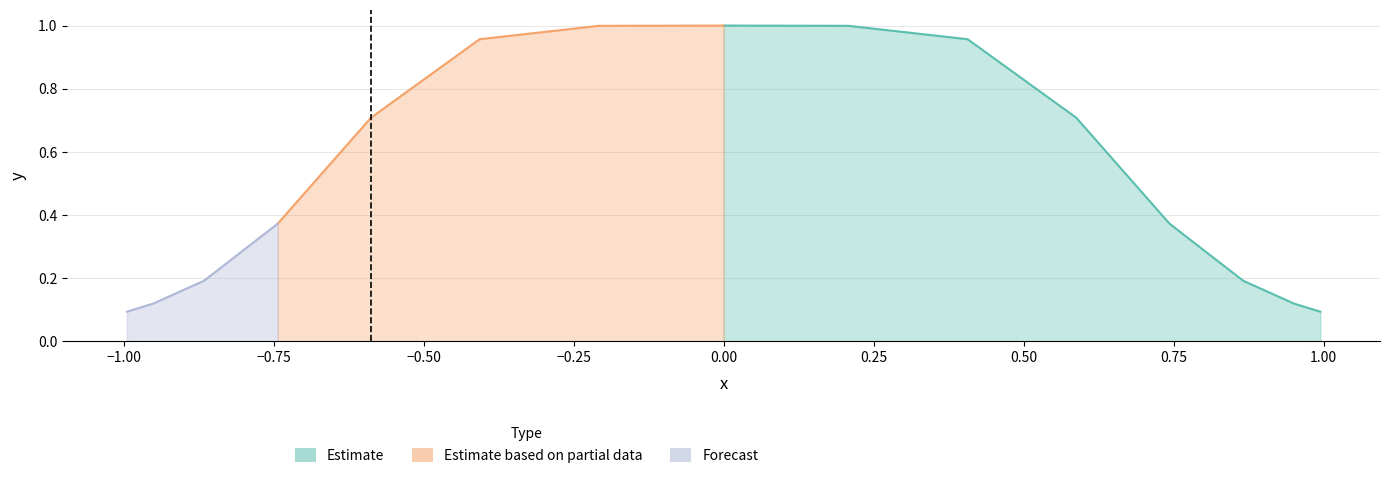

How many data points does each series have?

15